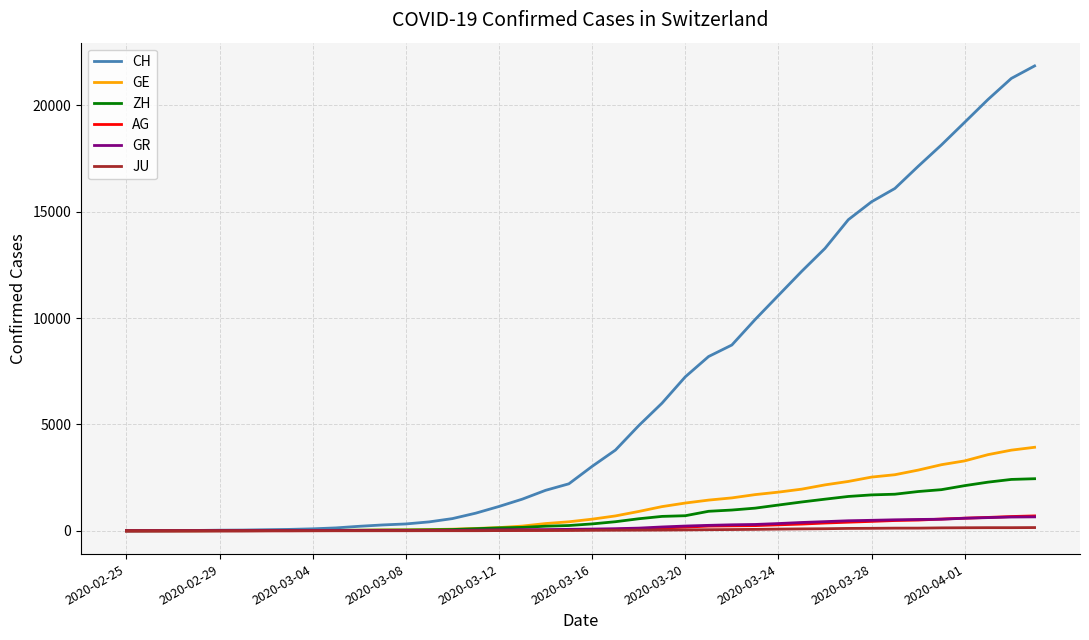

Does the chart display data point markers on the line(s)?

No